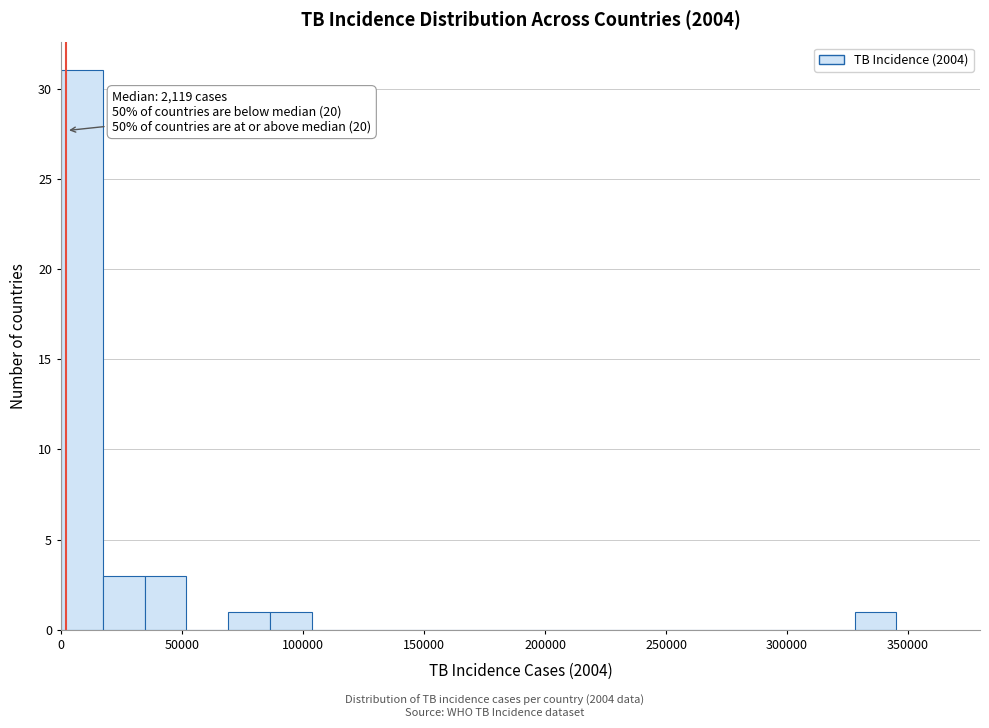

Read against the x-axis, roughly where is the centre of the tallest bar?

10000